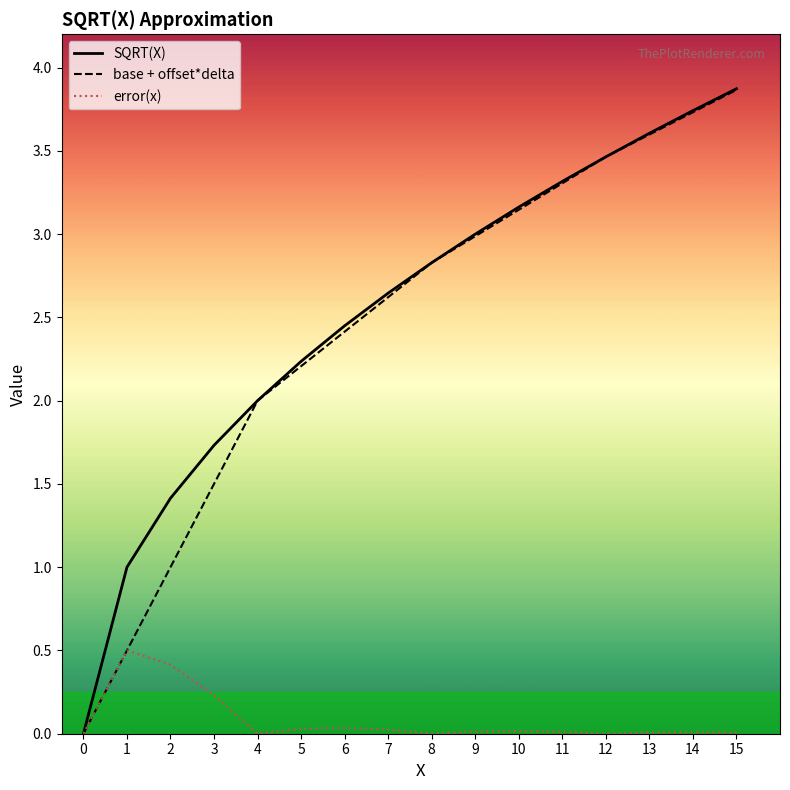

The SQRT(X) series shows 3.5 at 12. True or false?

True